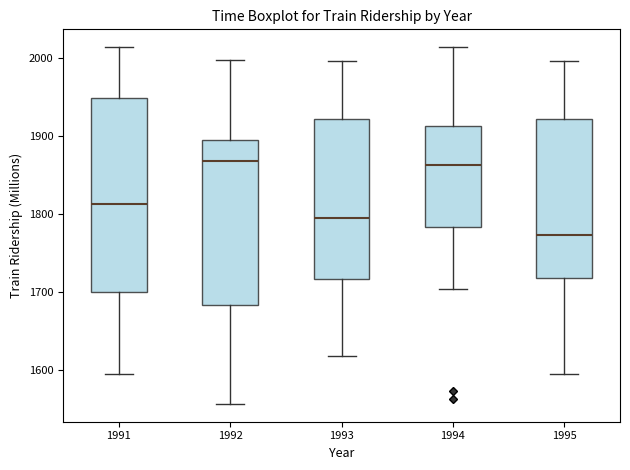

Where does the median line of the box at x = 1995 sit on the y-axis? The values are not printed on the chart, so give them approximately, as read against the axis.

1770